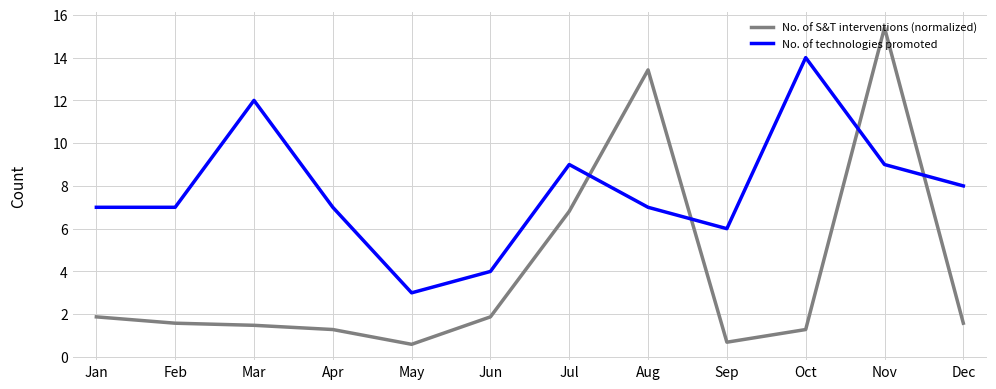

True or false: No. of S&T interventions (normalized) has more than 0 interior local peaks.

True